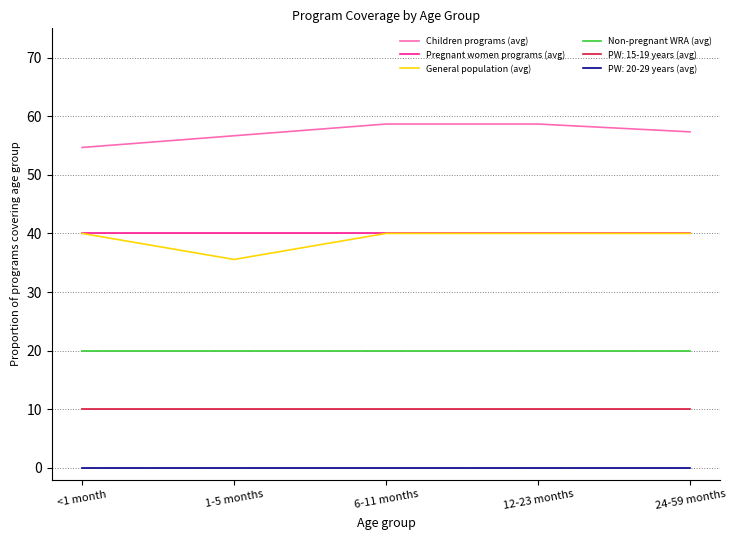

What is the sum of the Non-pregnant WRA (avg) values at 6-11 months and <1 month?

40.0